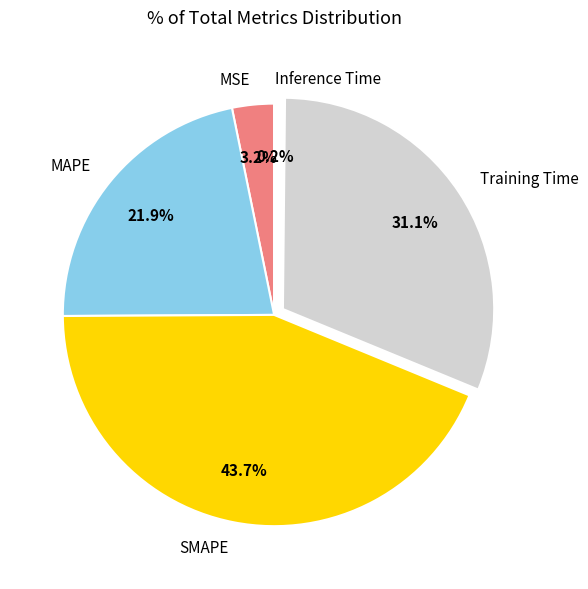

Is there any slice that represents more than half of the pie?

No